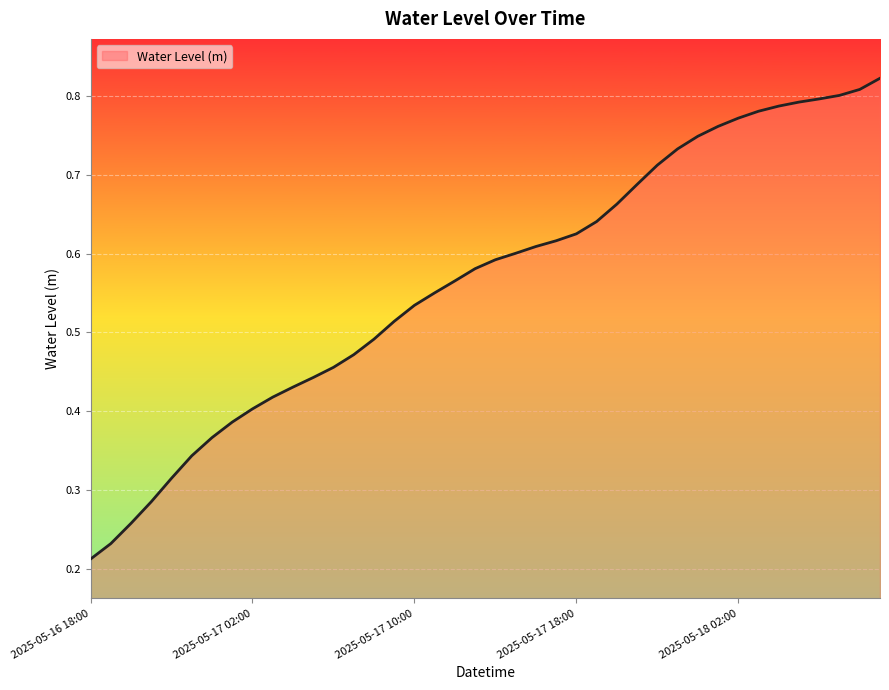

How many lines are shown in the chart?

1